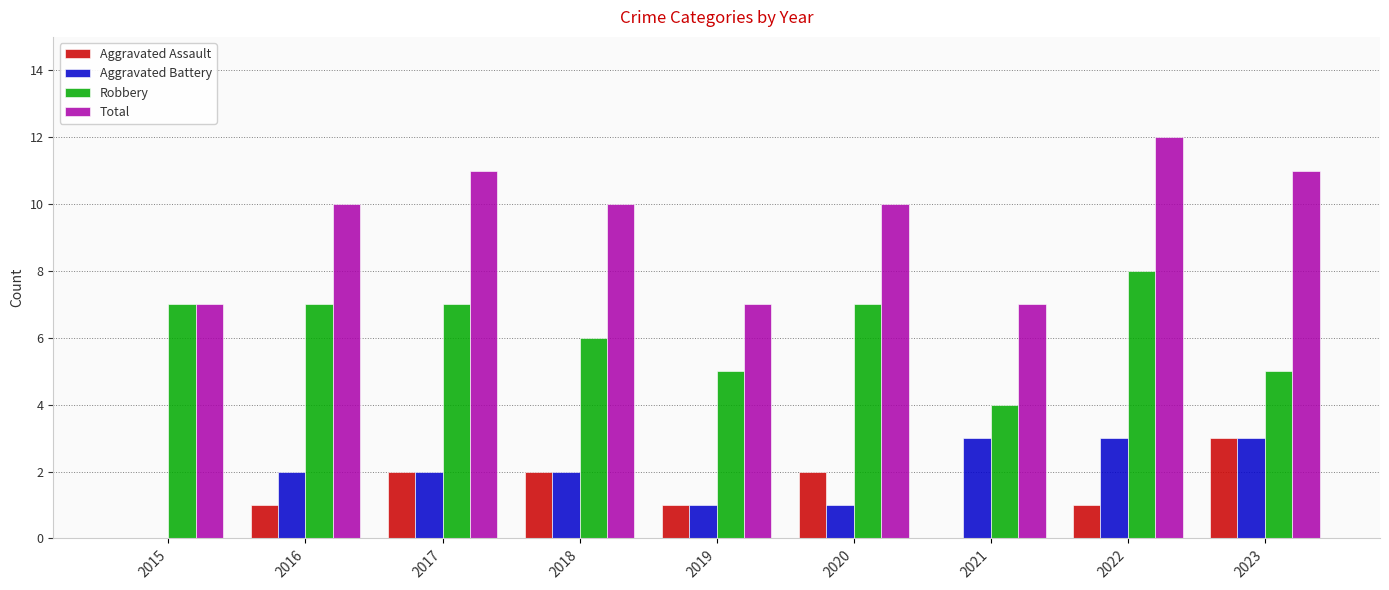

What is the average value of the Robbery series?

6